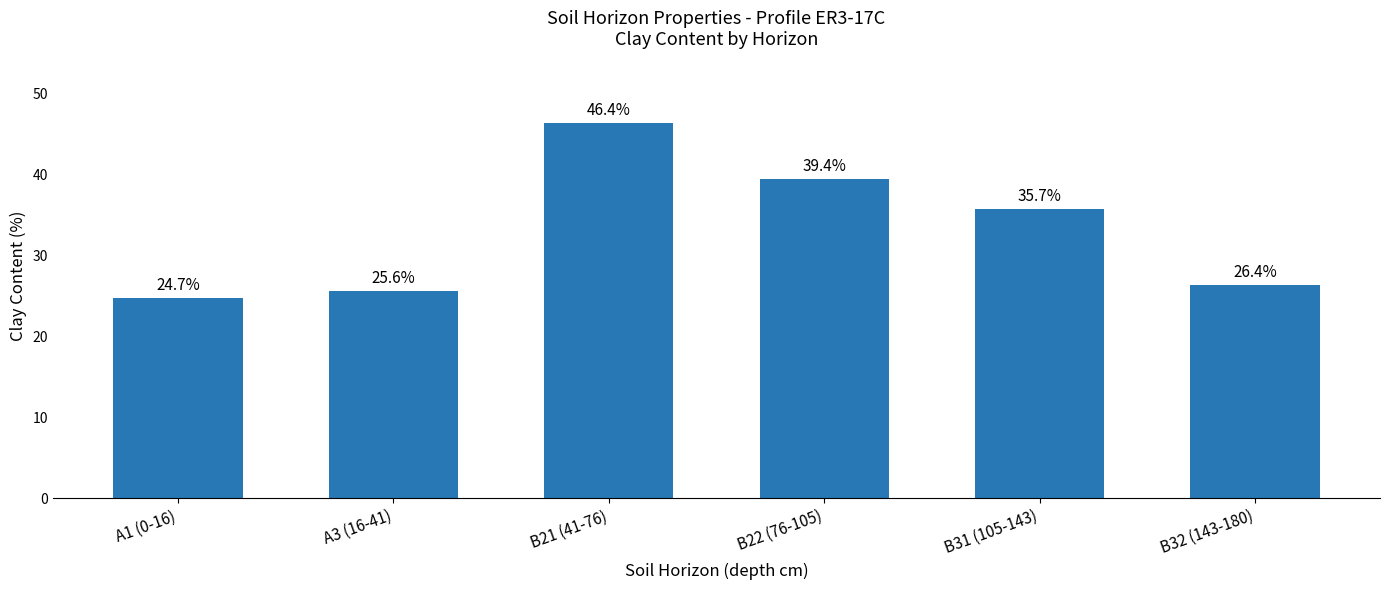

How many values are below 35?

3